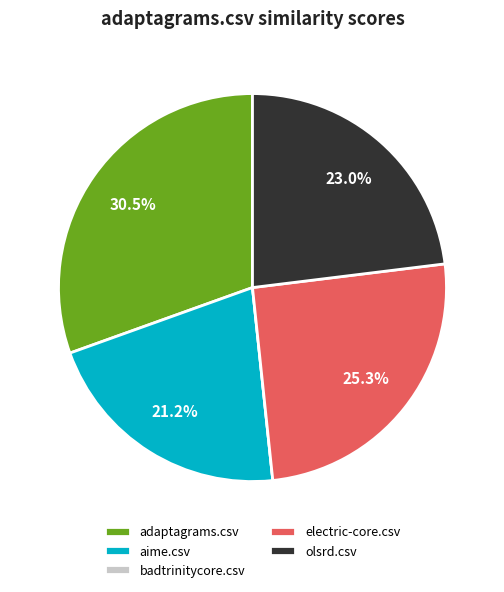

Do adaptagrams.csv and electric-core.csv together represent more than half of the pie?

Yes